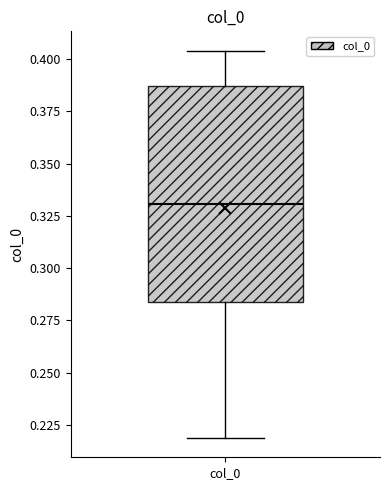

Transcribe this box plot: give where the median line is, the range the box spans, and where the two whiskers end, as read against the y-axis. The values are not printed on the chart, so give them approximately, as read against the axis.

median 0.330, box 0.285 to 0.385, whiskers 0.220 to 0.405